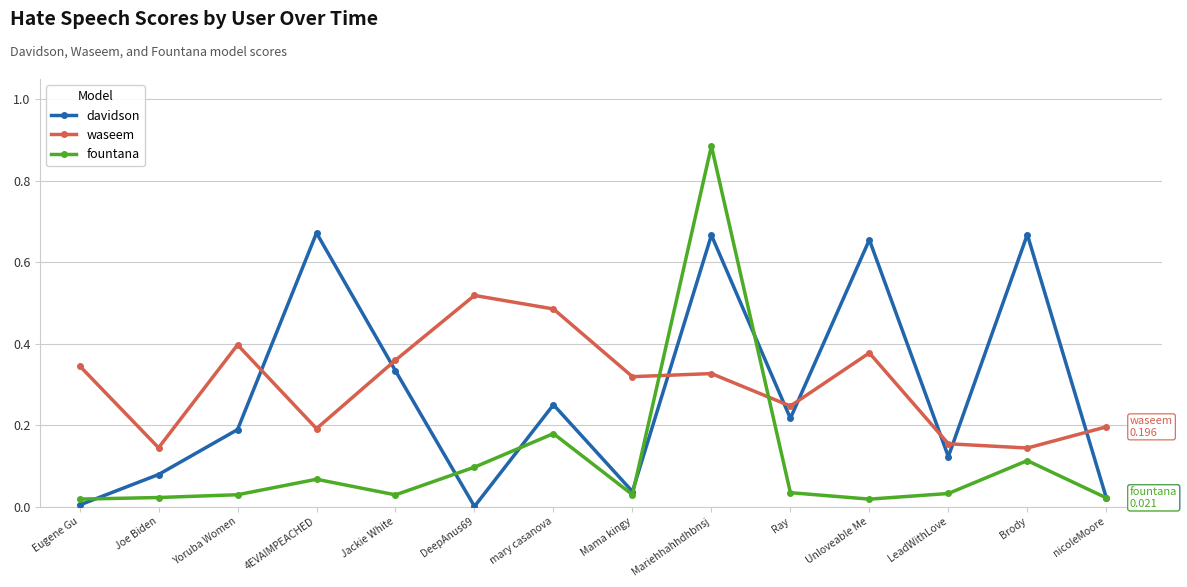

True or false: davidson has a value of 0.2 at Yoruba Women.

True